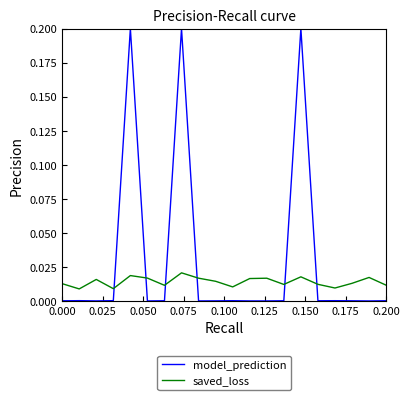

Which series has the largest total across all categories?

model_prediction